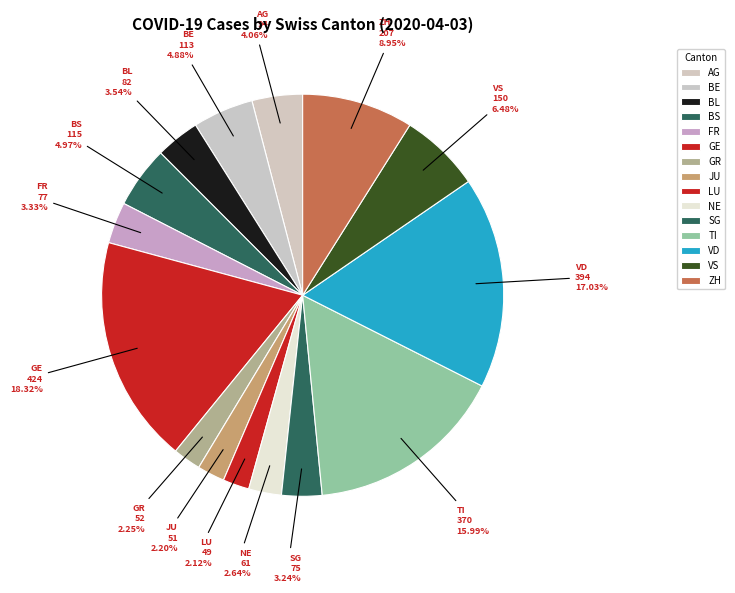

Count the number of slices in the pie.

15